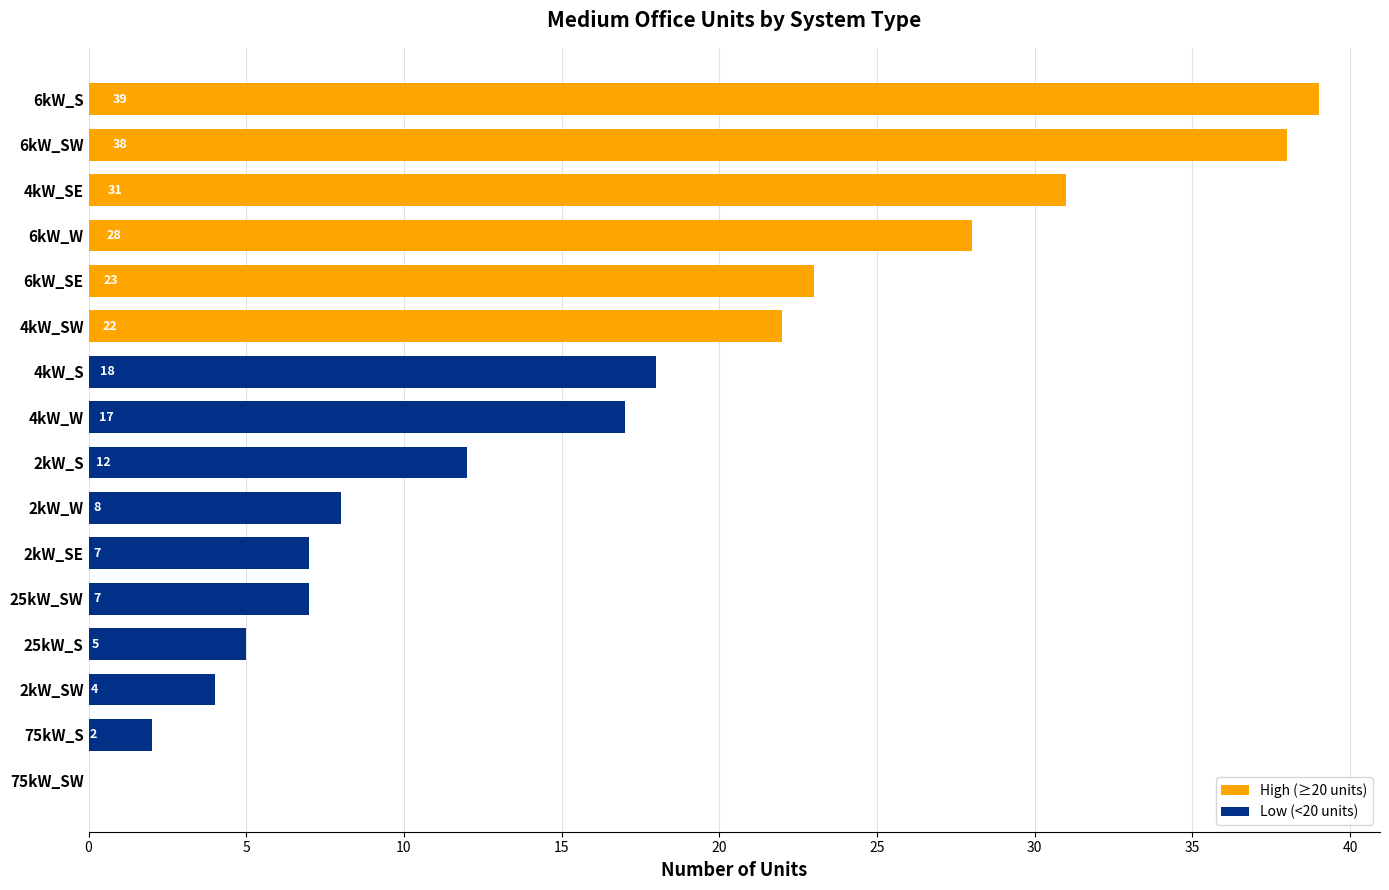

Reading top to bottom, transcribe all the data shown in this chart.

6kW_S=39	6kW_SW=38	4kW_SE=31	6kW_W=28	6kW_SE=23	4kW_SW=22	4kW_S=18	4kW_W=17	2kW_S=12	2kW_W=8	2kW_SE=7	25kW_SW=7	25kW_S=5	2kW_SW=4	75kW_S=2	75kW_SW=0